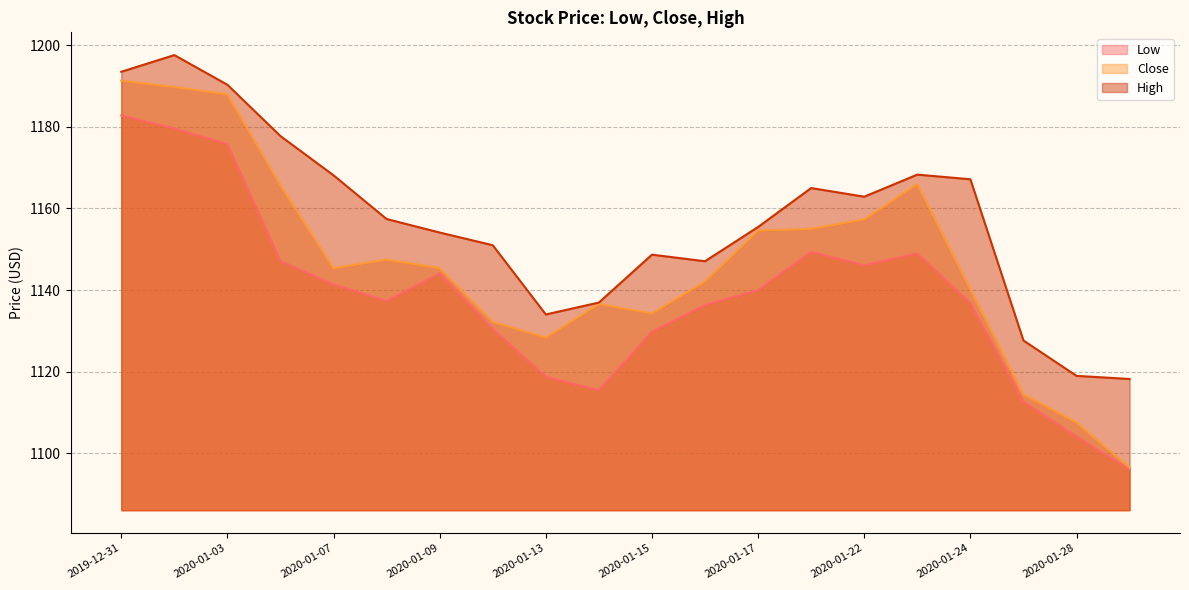

How many values in the Close series are below 1145?

9